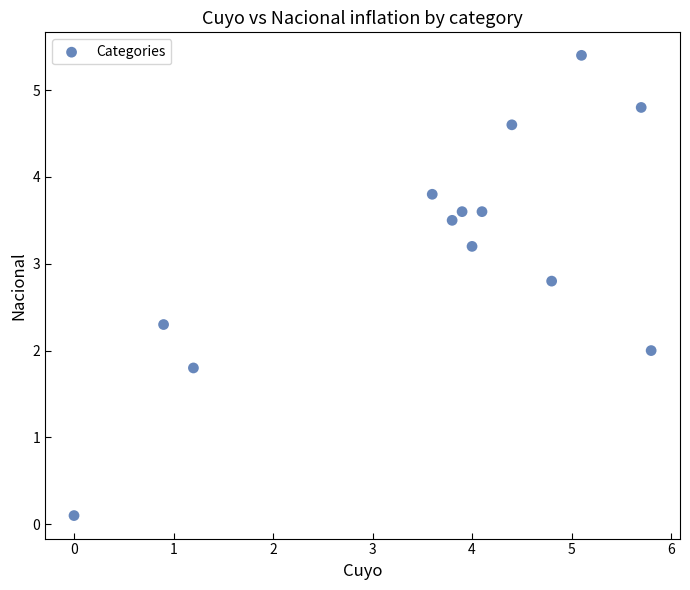

What is the range of Y values (max minus min)?

5.3